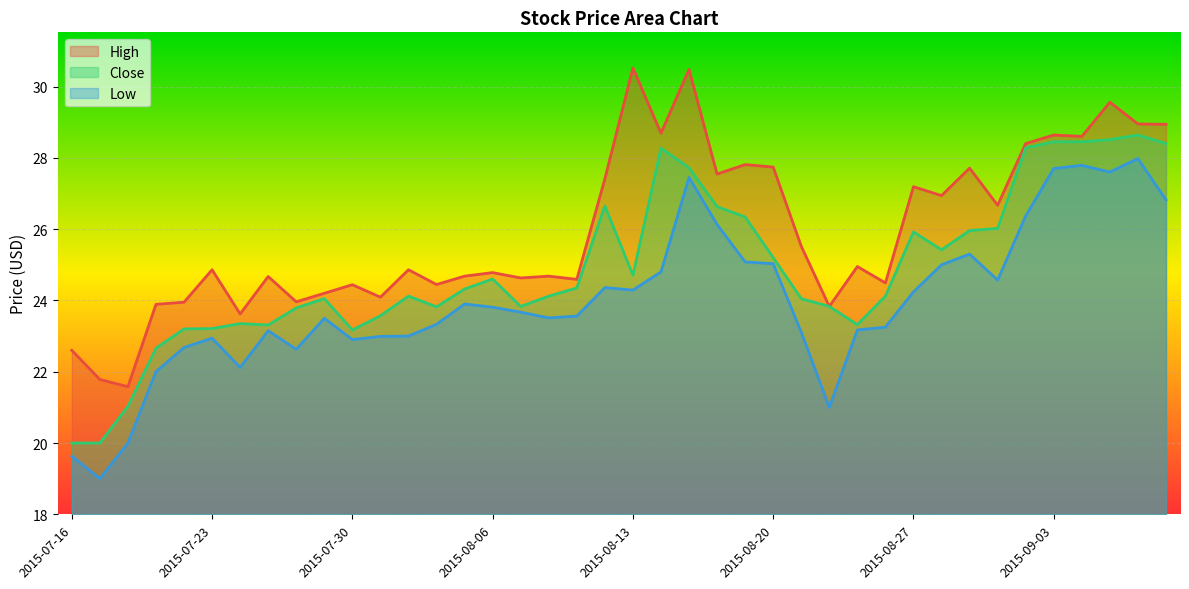

What is the minimum value for High?

21.6